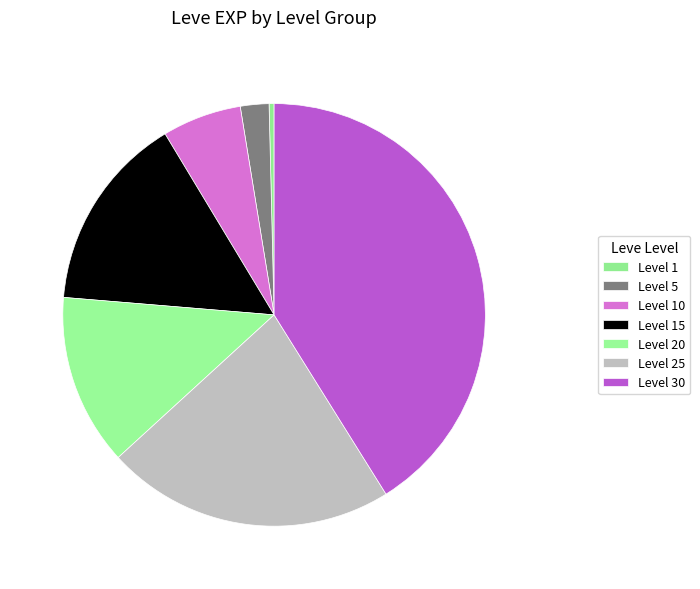

Is it true that Level 30 is 54% of the pie?

False